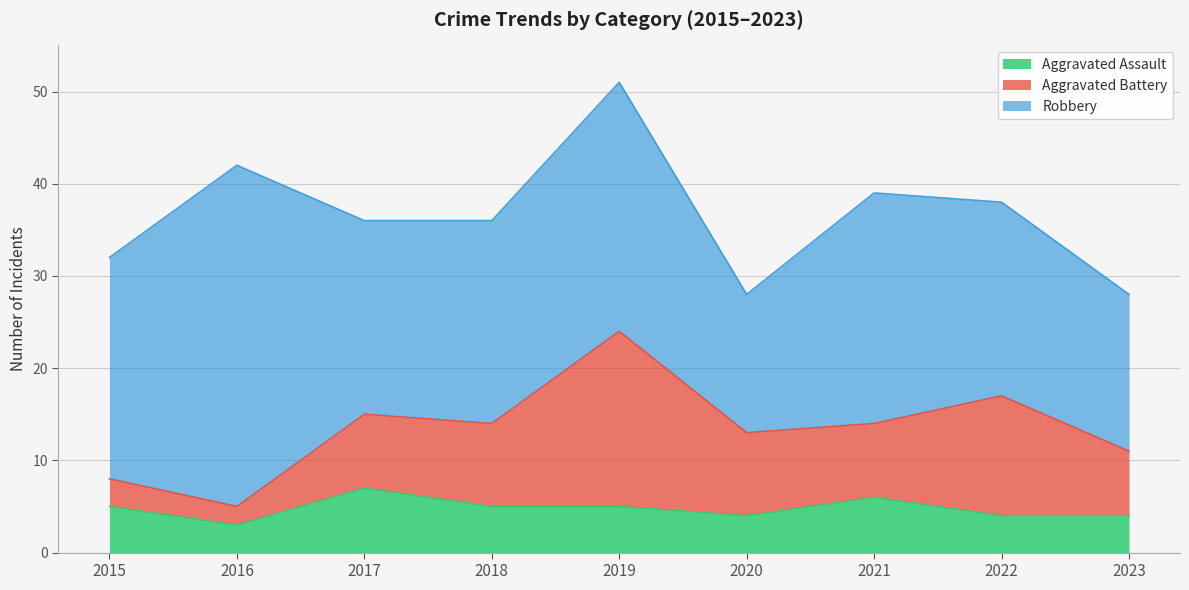

Reading right to left, extract all data points from this chart.

Aggravated Assault: 4	4	6	4	5	5	7	3	5
Aggravated Battery: 7	13	8	9	19	9	8	2	3
Robbery: 17	21	25	15	27	22	21	37	24